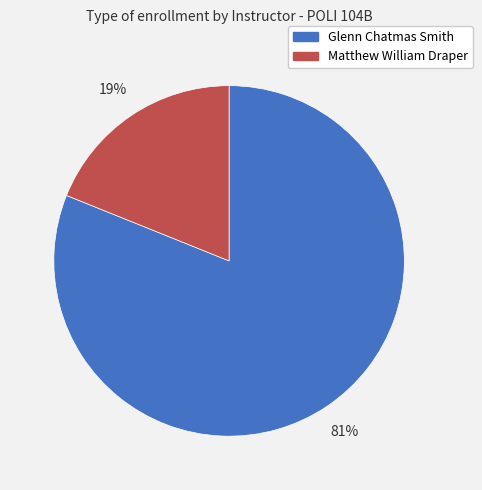

True or false: Glenn Chatmas Smith accounts for 93% of the total.

False